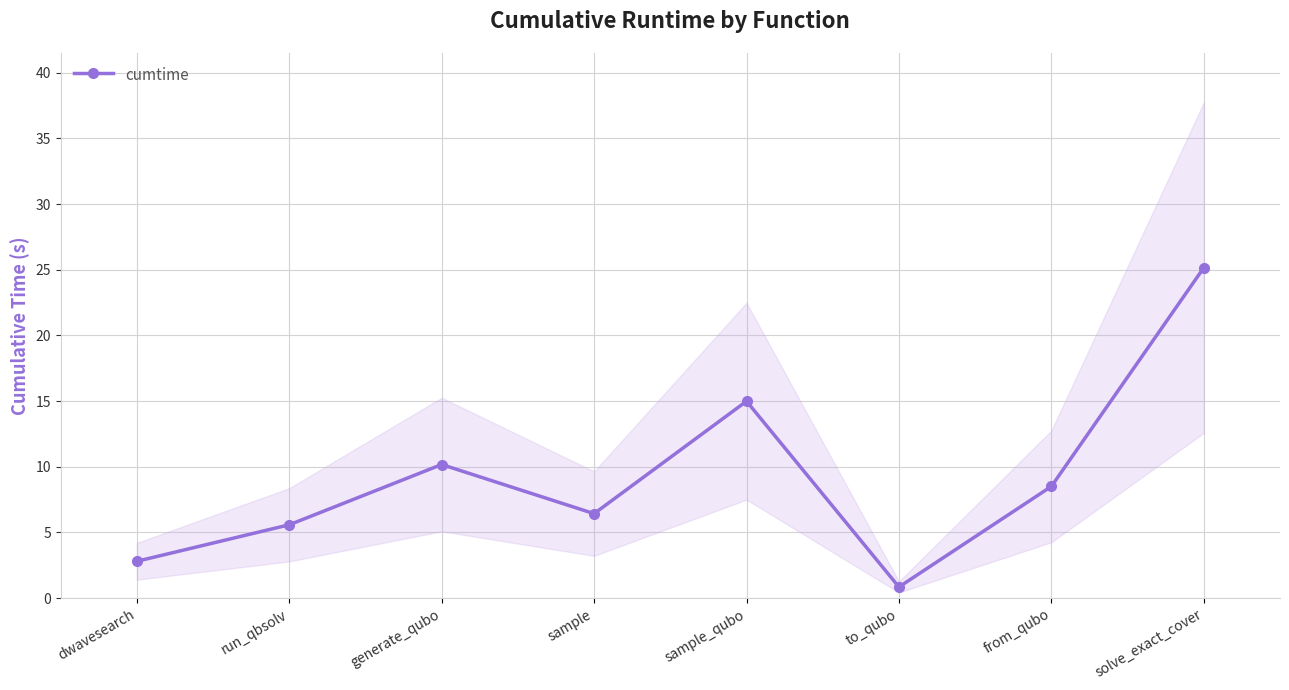

Between sample_qubo and to_qubo, which is larger?

sample_qubo